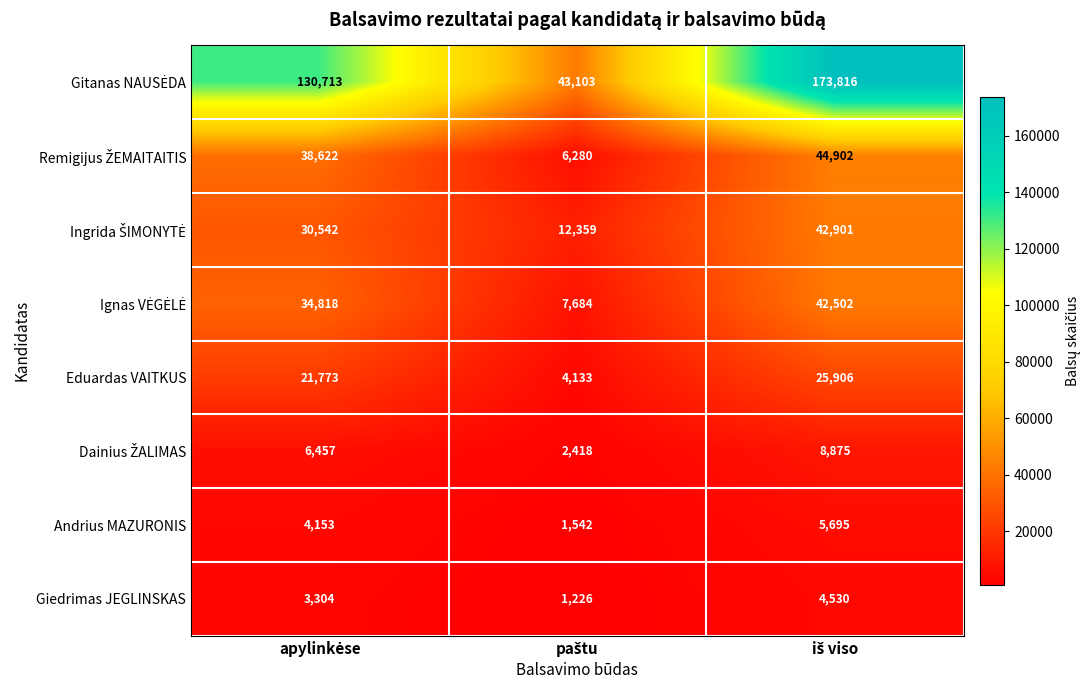

What is the difference between the maximum and minimum values in the Andrius MAZURONIS series?

4153